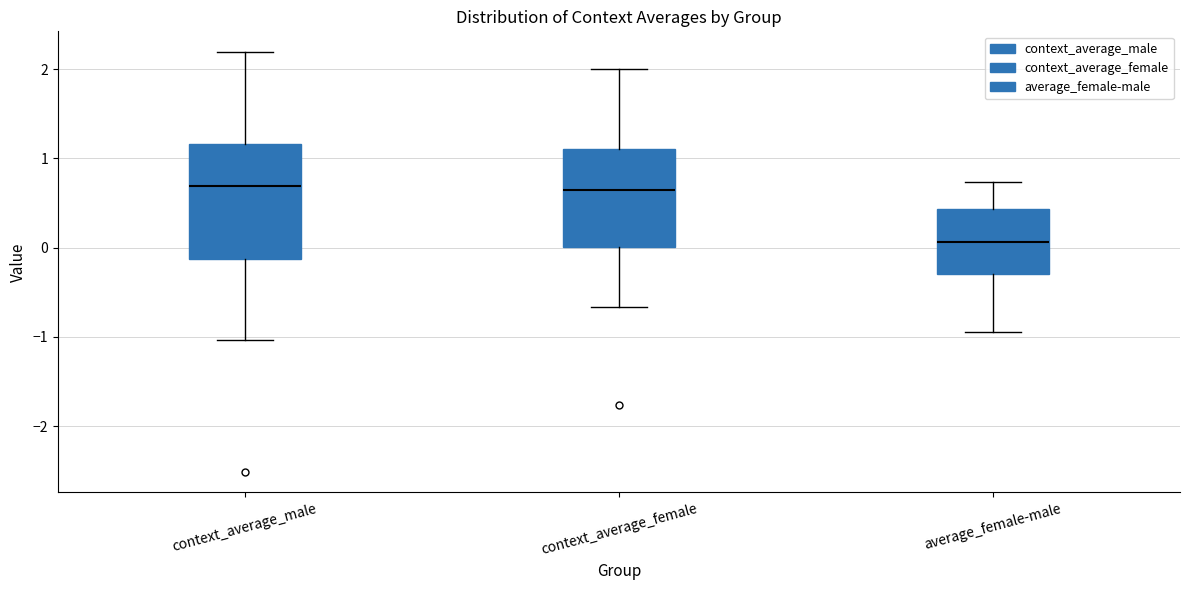

Where is the upper edge of the box for context_average_male on the y-axis? The values are not printed on the chart, so give them approximately, as read against the axis.

1.2